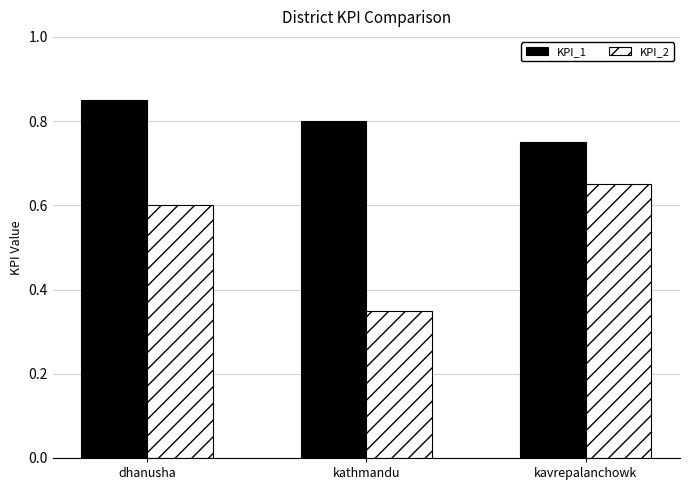

At kathmandu, list the series in order from smallest to largest.

KPI_2, KPI_1